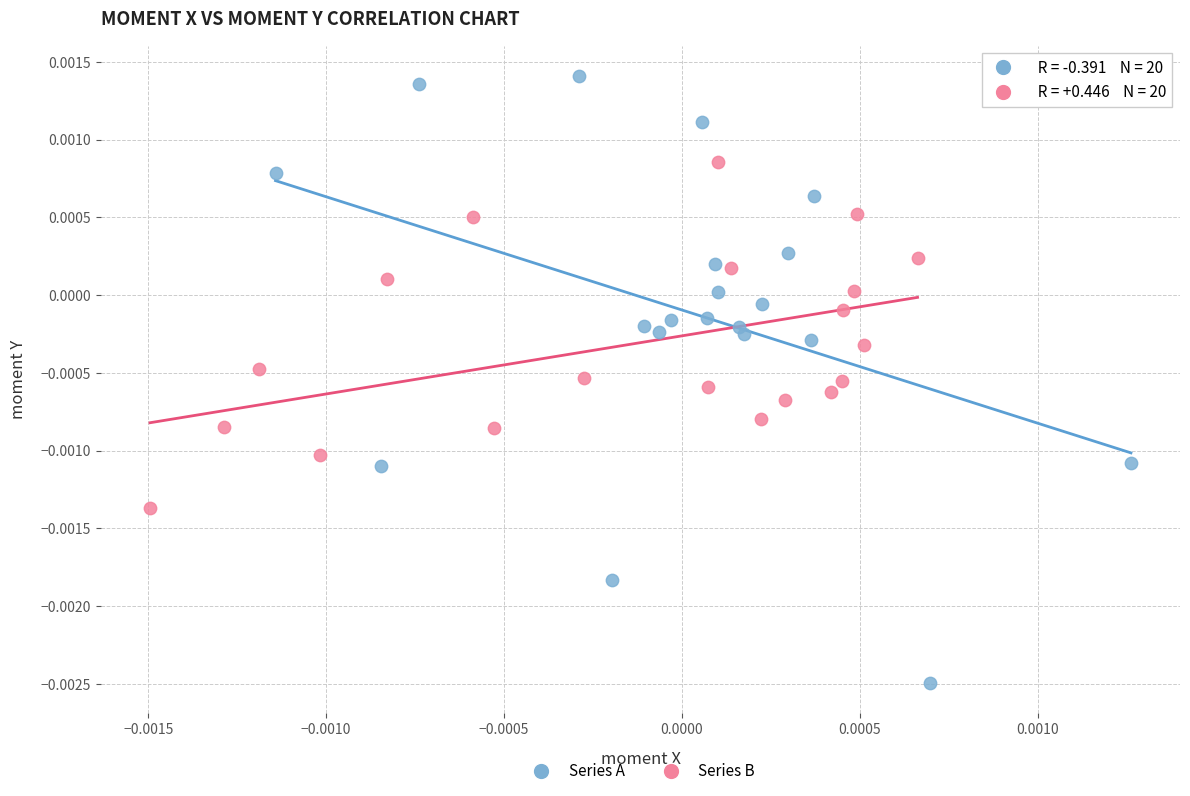

Which series reaches the maximum Y coordinate?

Series A